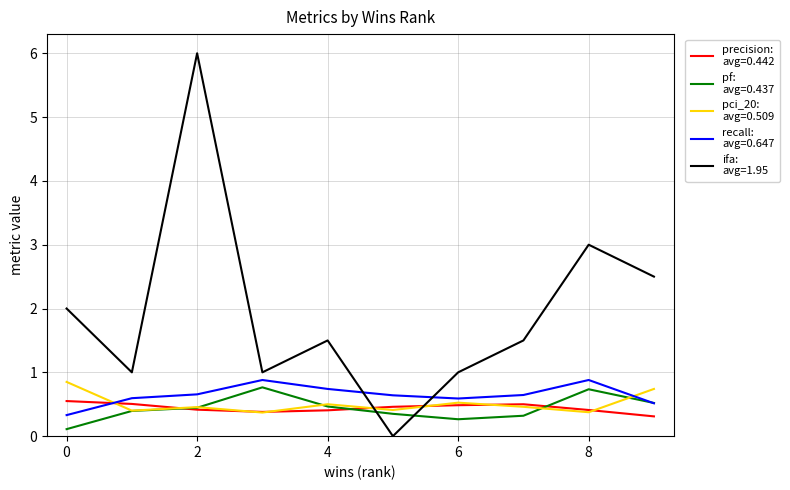

What is the maximum value shown in the chart?

6.0